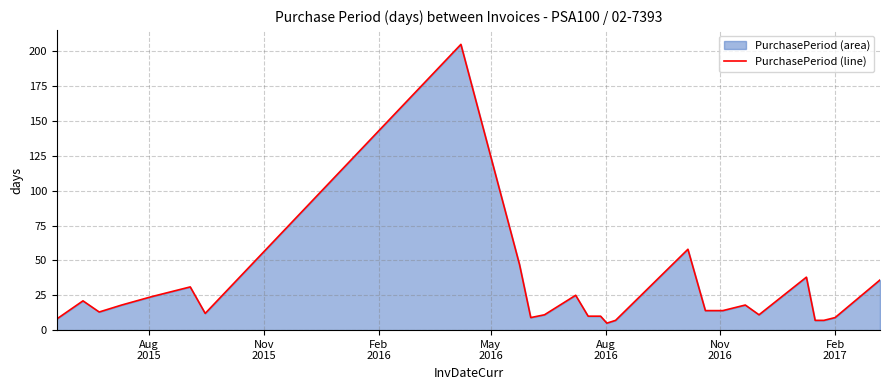

Reading left to right, extract all data points from this chart.

8	21	13	18	24	31	12	205	47	9	11	25	10	10	5	7	58	14	14	18	11	38	7	7	9	36